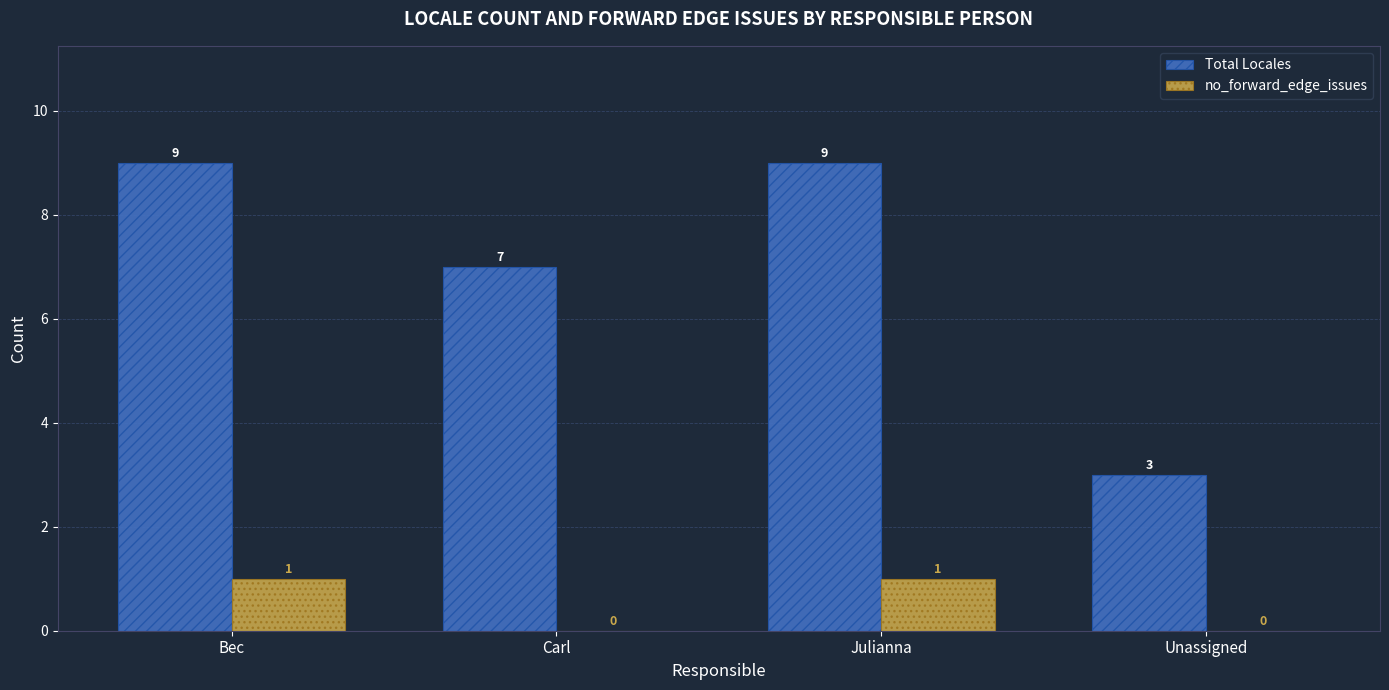

What is the sum of the Total Locales values at Julianna and Carl?

16